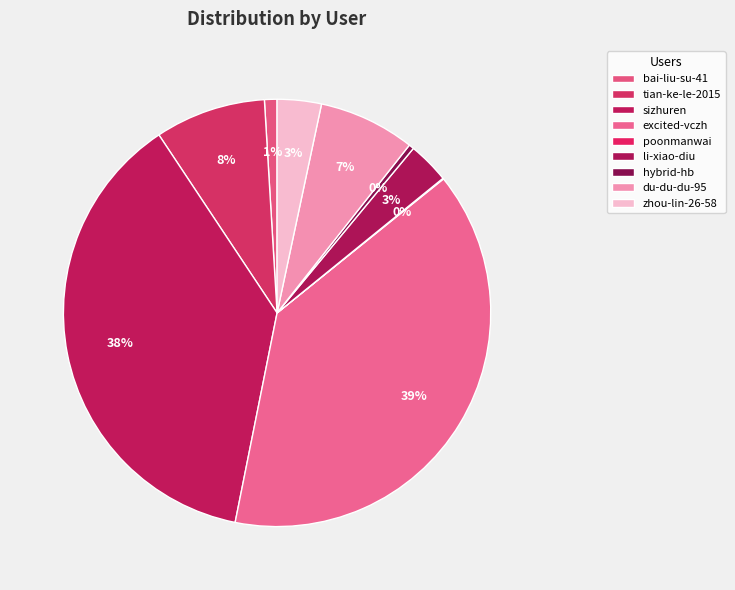

What percentage do li-xiao-diu and tian-ke-le-2015 together represent?

11.5%